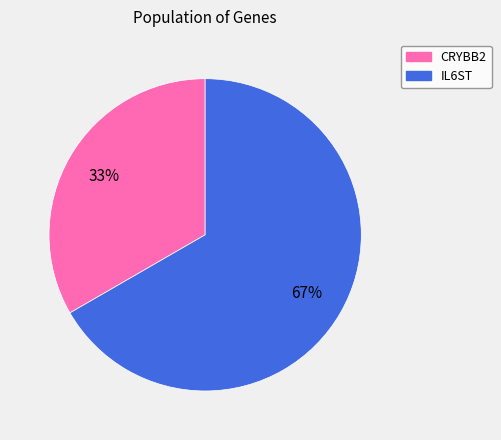

Rank the categories by value from lowest to highest.

CRYBB2, IL6ST